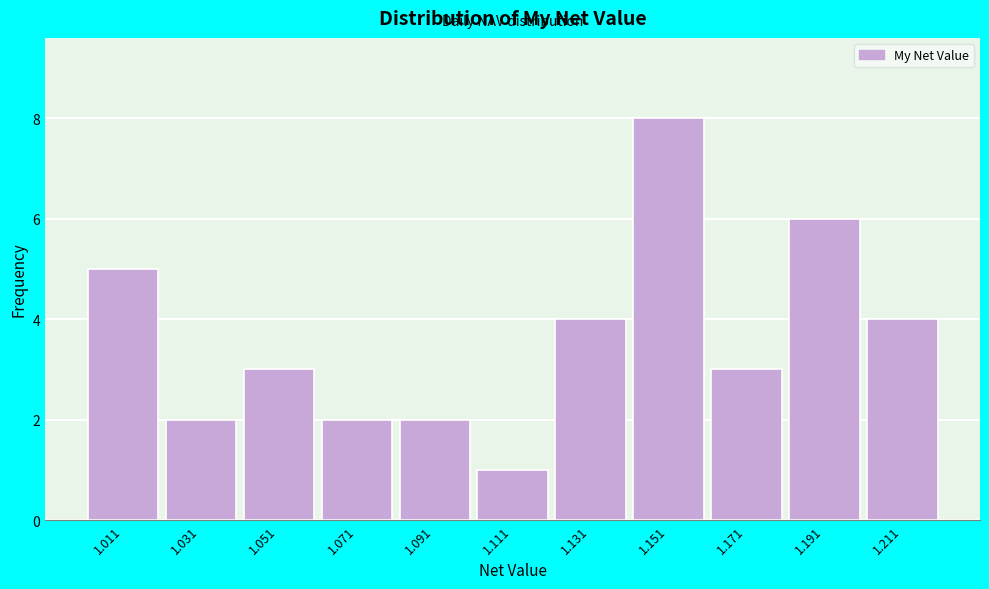

Reading left to right, extract all data points from this chart.

1.011=5	1.031=2	1.051=3	1.071=2	1.091=2	1.111=1	1.131=4	1.151=8	1.171=3	1.191=6	1.211=4